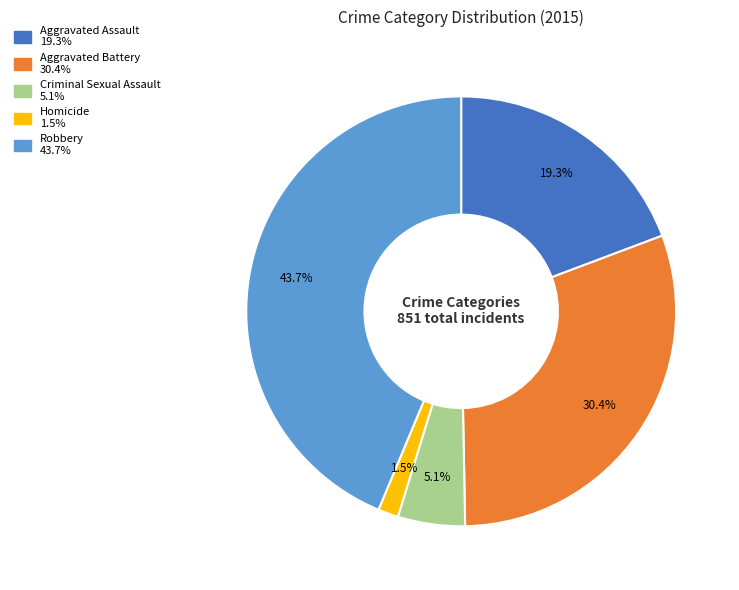

Does Criminal Sexual Assault account for over 50% of the chart?

No